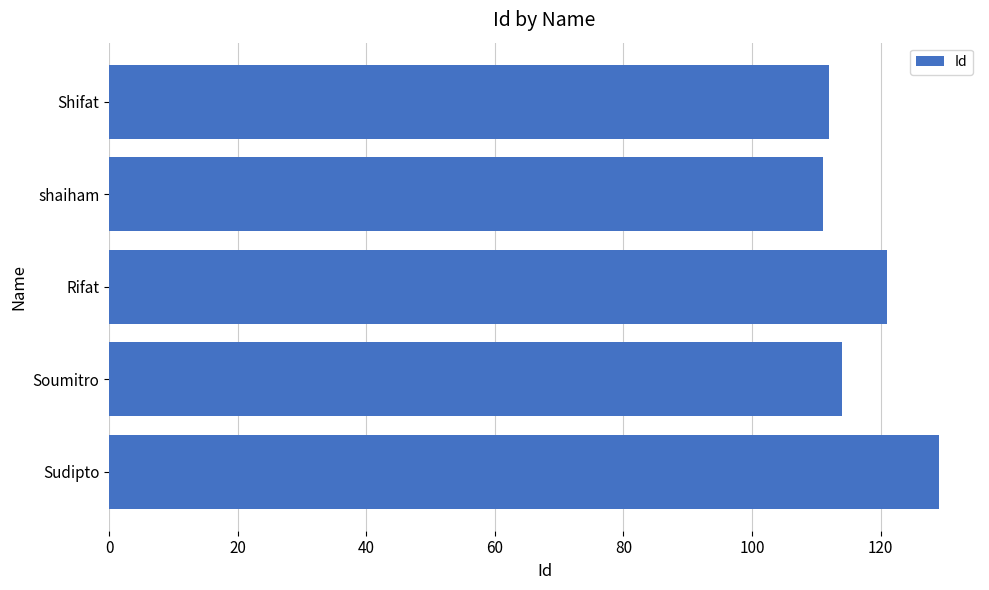

Reading bottom to top, extract all data points from this chart.

Sudipto=129	Soumitro=114	Rifat=121	shaiham=111	Shifat=112